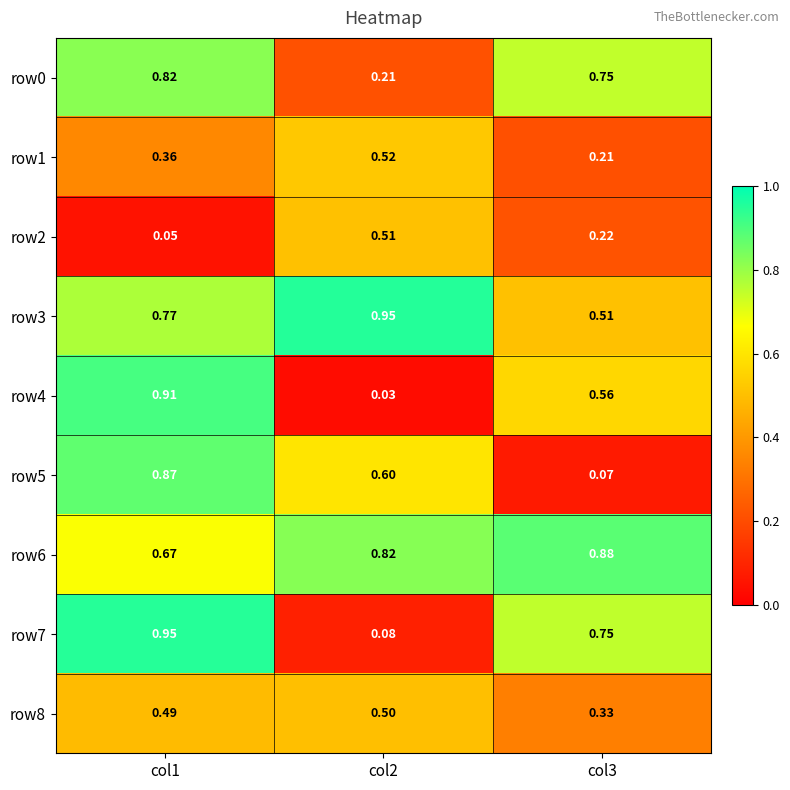

Count the number of data series in this chart.

9